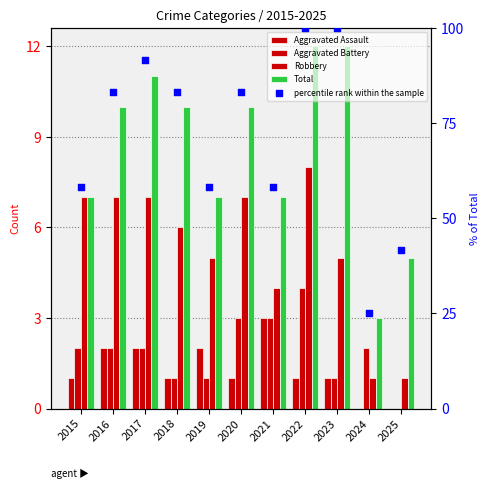

Which series reaches the maximum Y coordinate?

percentile rank within the sample